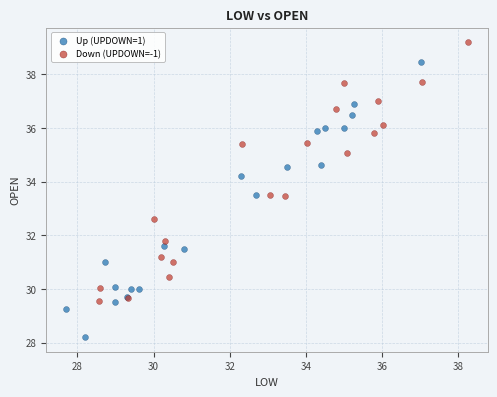

Which series has the widest spread of Y values?

Up (UPDOWN=1)